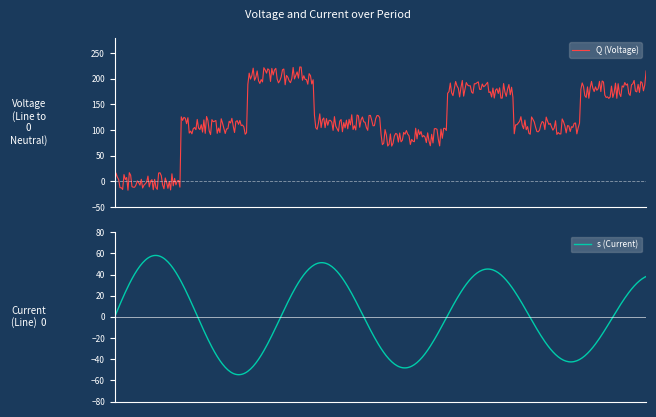

Reading right to left, what are all the values shown in this chart?

Q (Voltage): 198	170	110	170	73	106	198	110	0
s (Current): 8	7	6	5	4	3	2	1	0